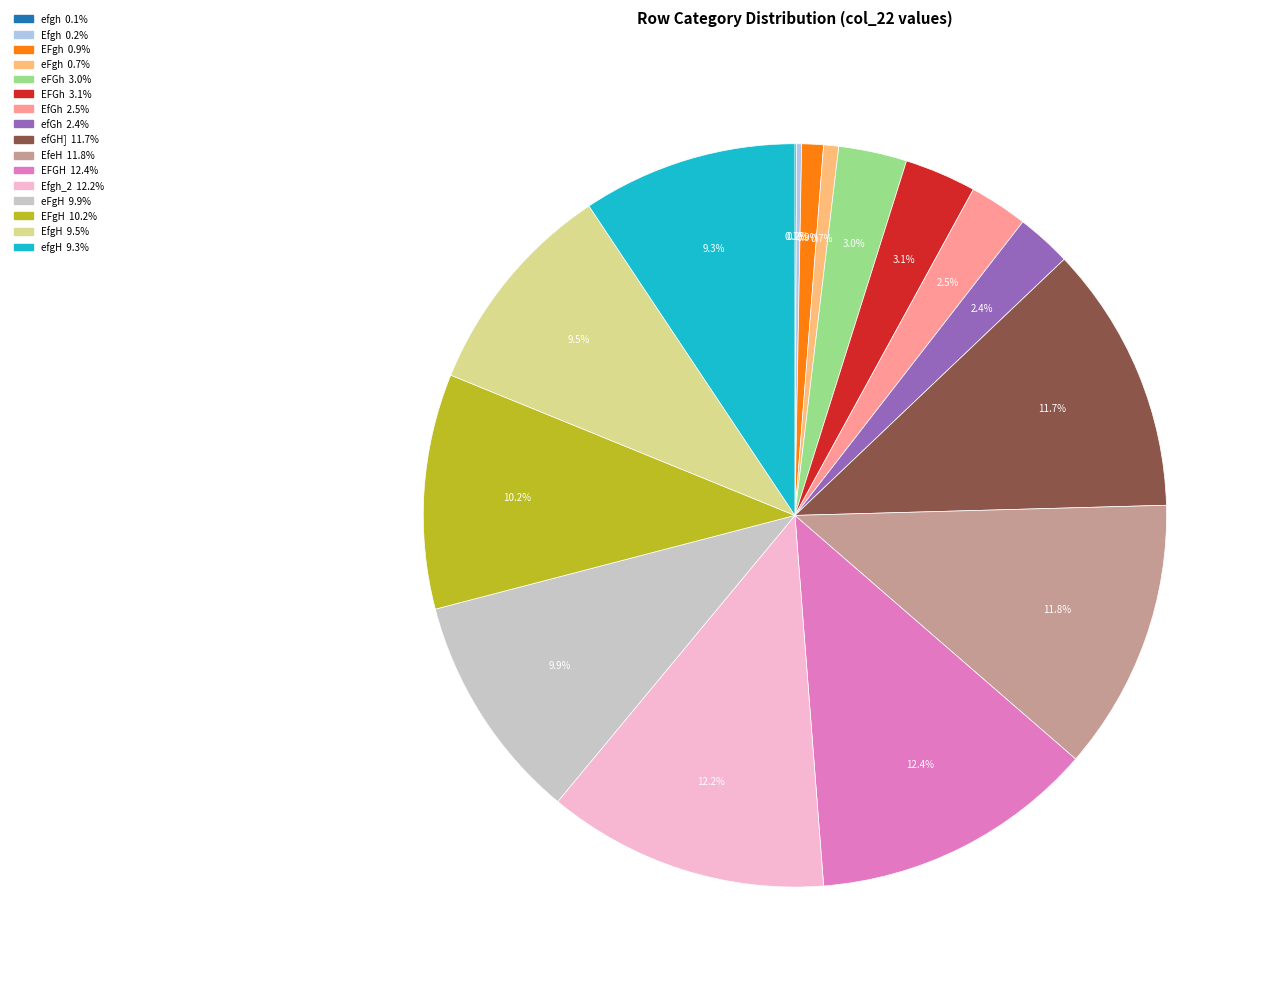

Is there a majority slice in this chart?

No